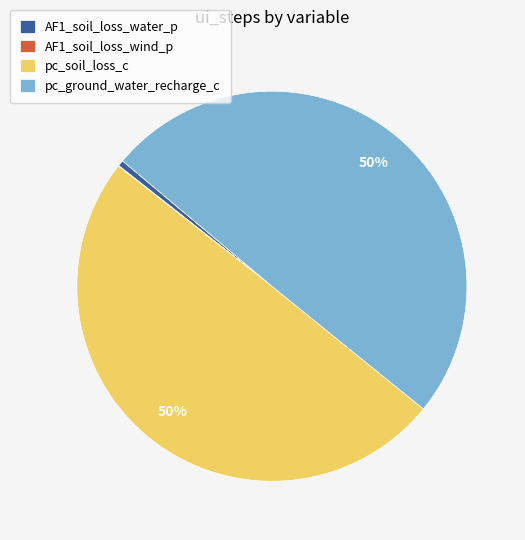

The pc_ground_water_recharge_c slice represents 63% of the pie. True or false?

False